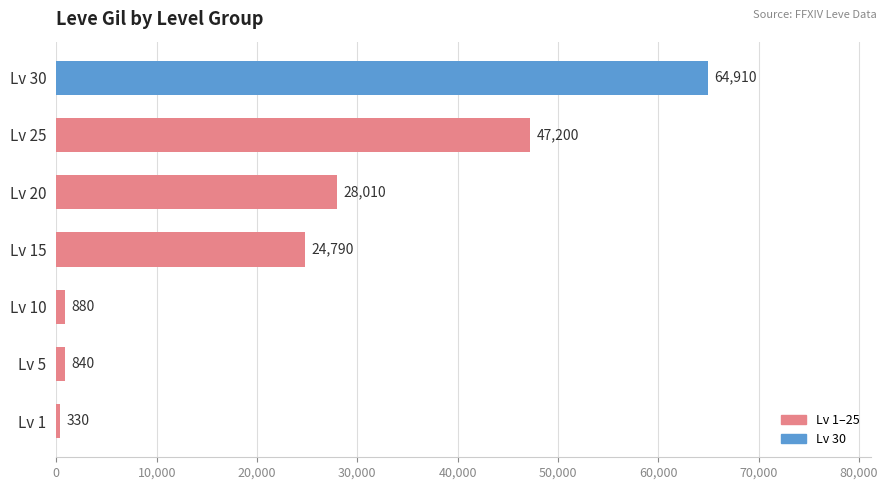

Count the number of data series in this chart.

1